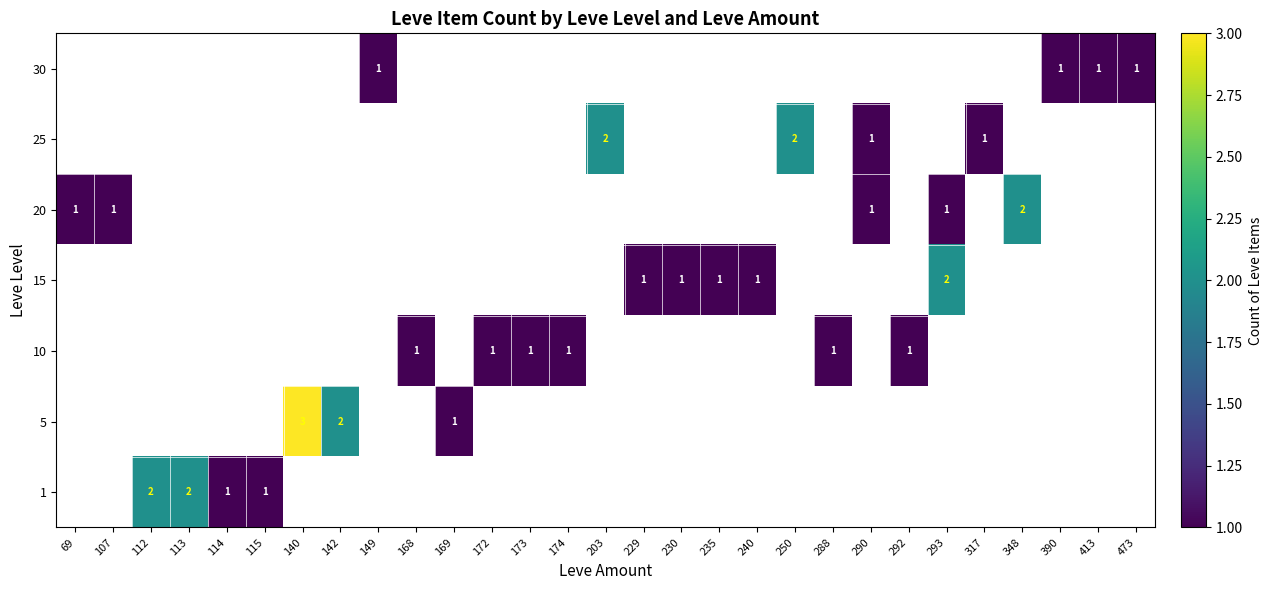

Is the value of 25 at 473 greater than the value of 20 at 413?

No